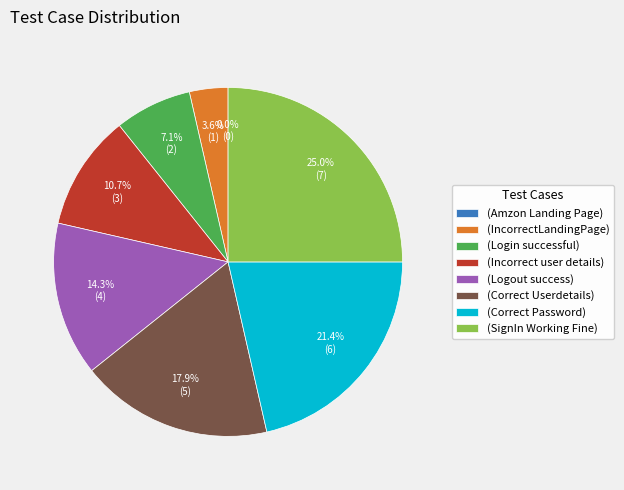

Combined, do (Incorrect user details) and (Logout success) account for over 50%?

No